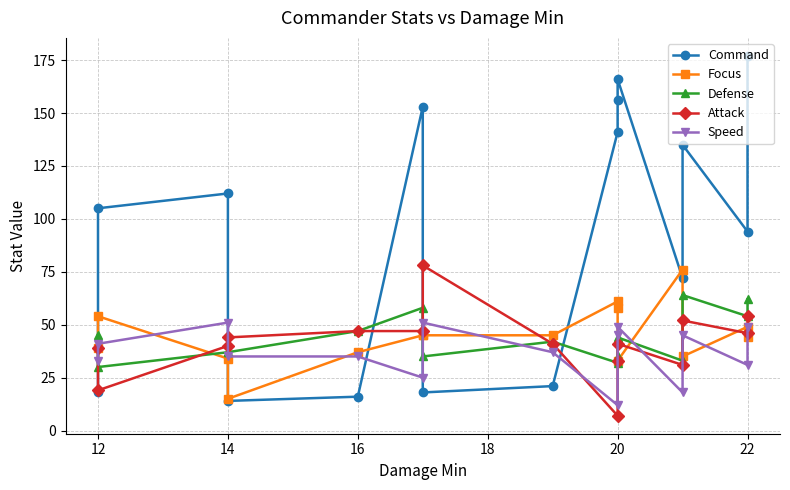

In Speed, how many points are higher than both neighbors (excluding endpoints)?

4